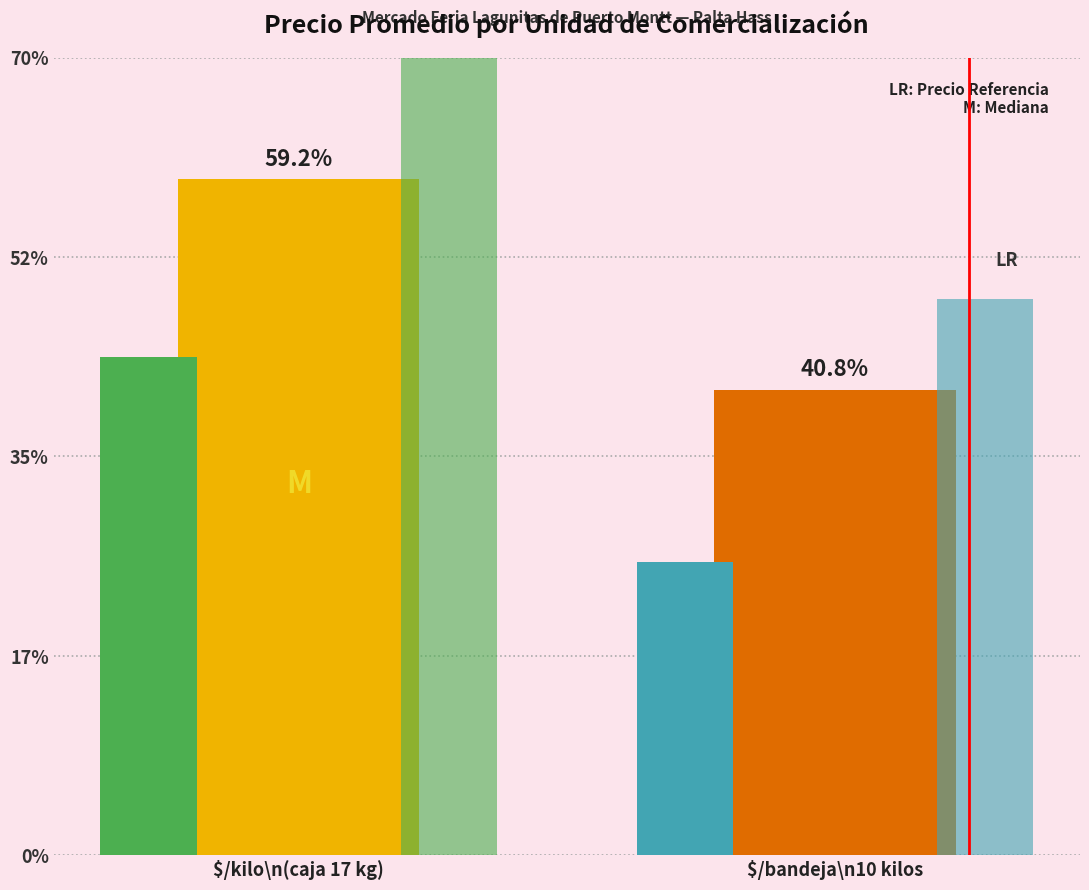

How many values in the Precio máximo $/Kg series are below 5800?

1